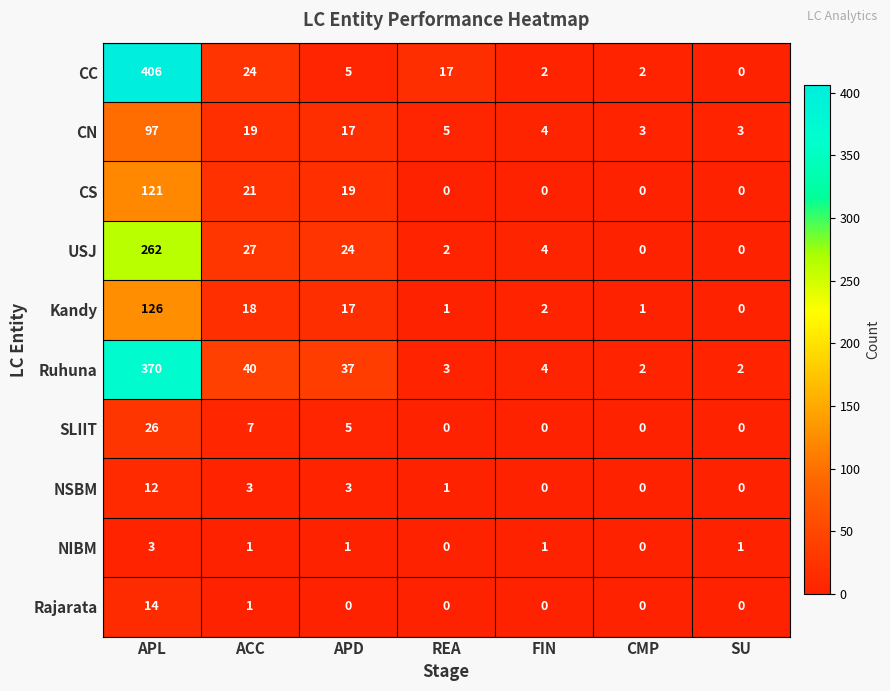

Which series has the largest total across all categories?

Ruhuna